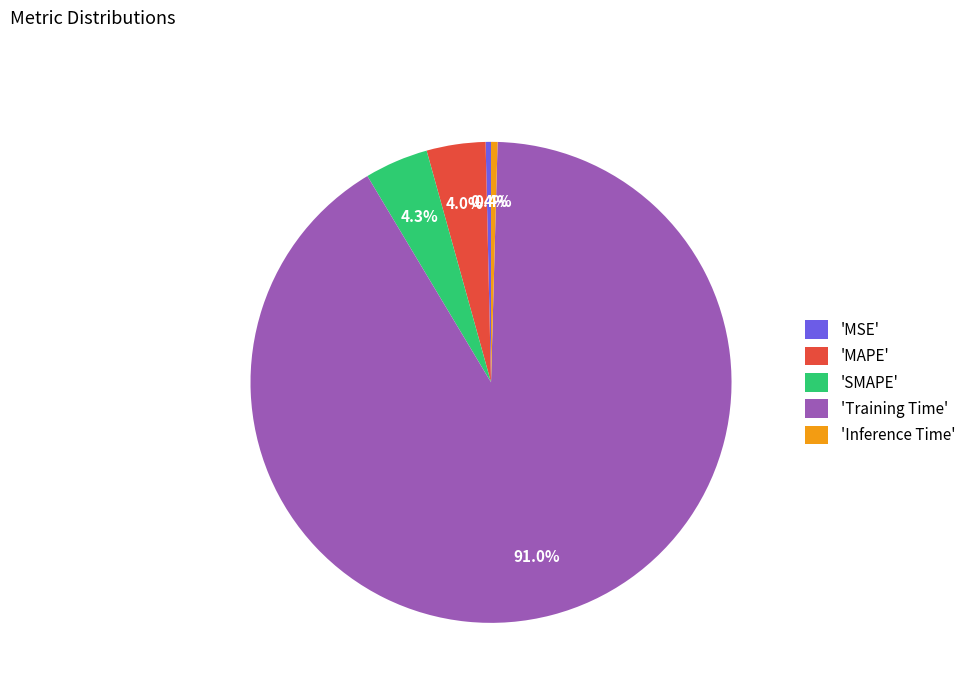

Which slice is the largest?

'Training Time'